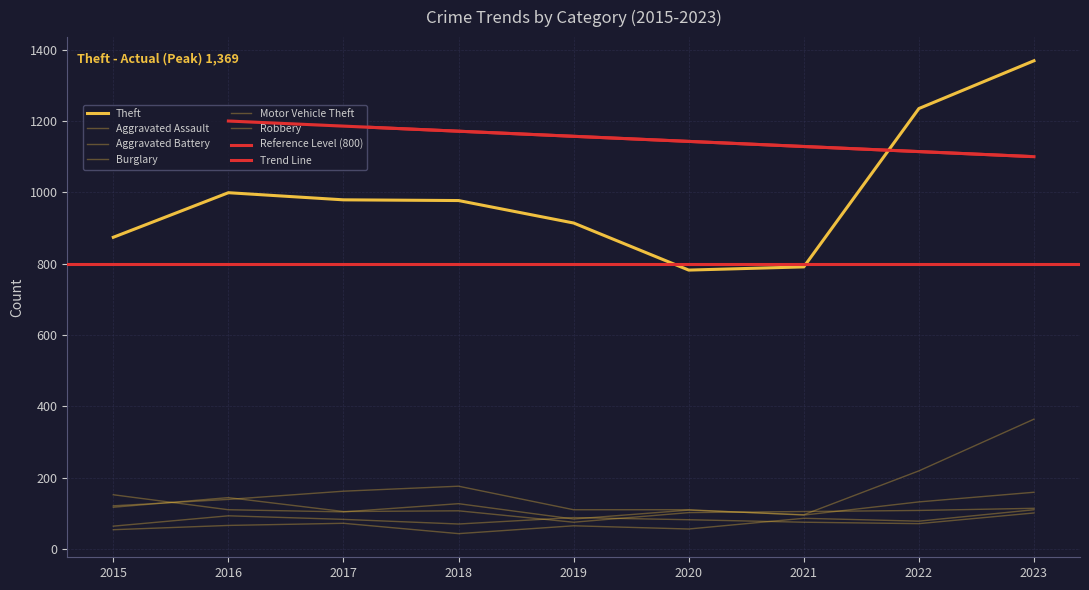

Reading left to right, what are all the values shown in this chart?

Aggravated Assault: 2015=54	2016=66	2017=72	2018=43	2019=65	2020=56	2021=86	2022=78	2023=110
Aggravated Battery: 2015=64	2016=93	2017=83	2018=70	2019=88	2020=82	2021=75	2022=71	2023=101
Burglary: 2015=121	2016=139	2017=162	2018=176	2019=110	2020=110	2021=95	2022=132	2023=159
Motor Vehicle Theft: 2015=152	2016=110	2017=104	2018=127	2019=84	2020=109	2021=96	2022=219	2023=364
Robbery: 2015=117	2016=144	2017=105	2018=107	2019=75	2020=102	2021=105	2022=108	2023=114
Theft: 2015=874	2016=999	2017=979	2018=977	2019=914	2020=782	2021=791	2022=1235	2023=1369